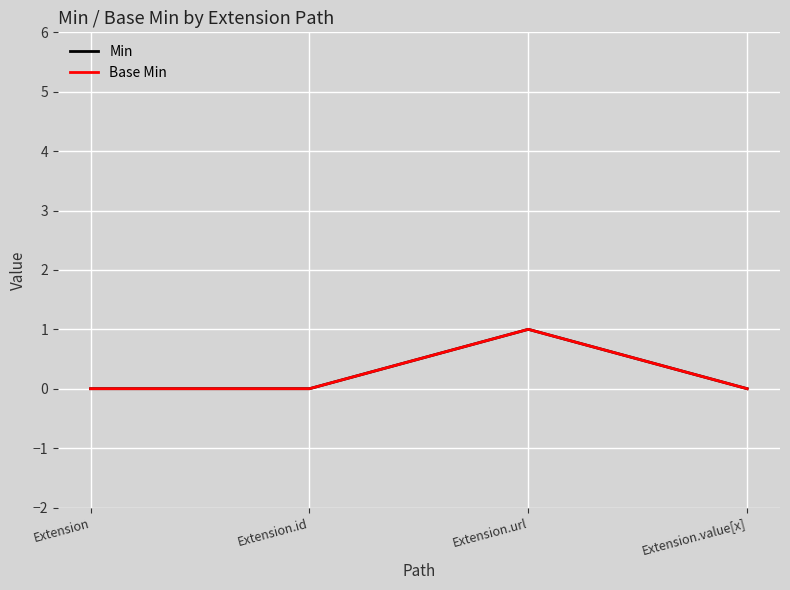

At which label is Min closest to 0?

Extension